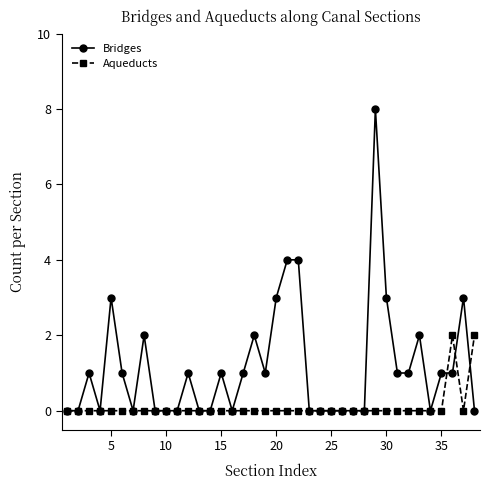

Which series has the widest spread of values?

Bridges